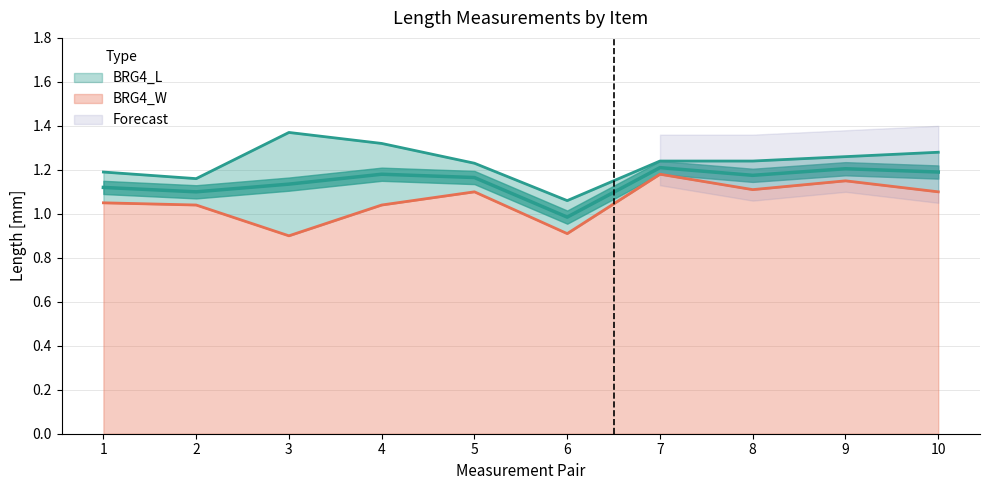

Count the BRG4_L values in the range 1 to 2.

10